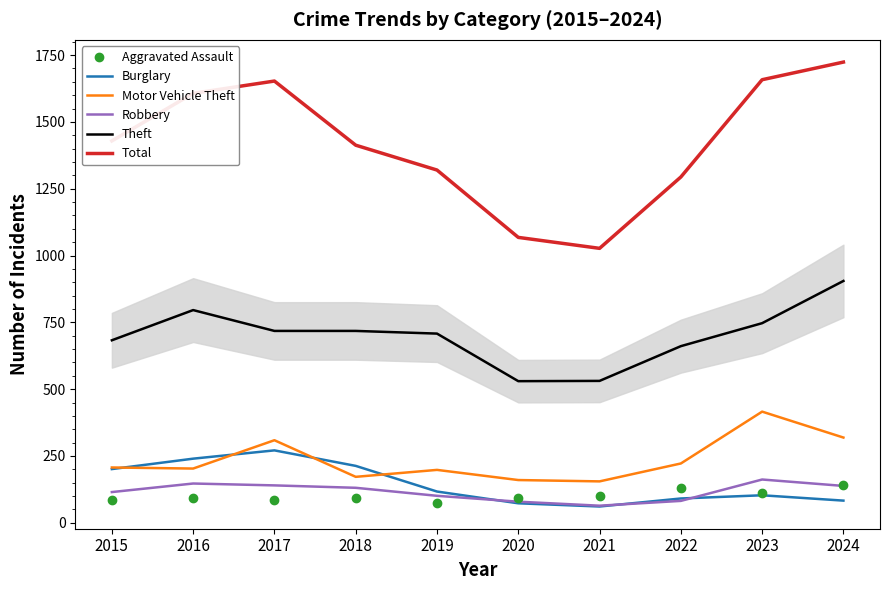

What is the approximate value of Burglary at 2024?

83